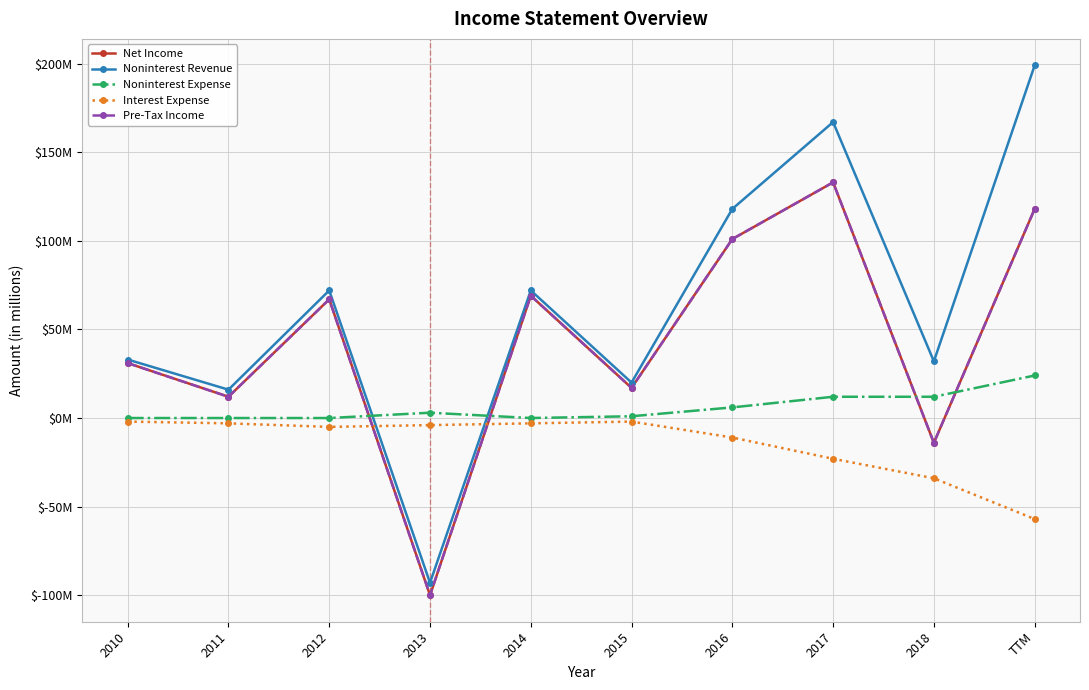

What is the difference between the Pre-Tax Income values at 2011 and 2017?

121